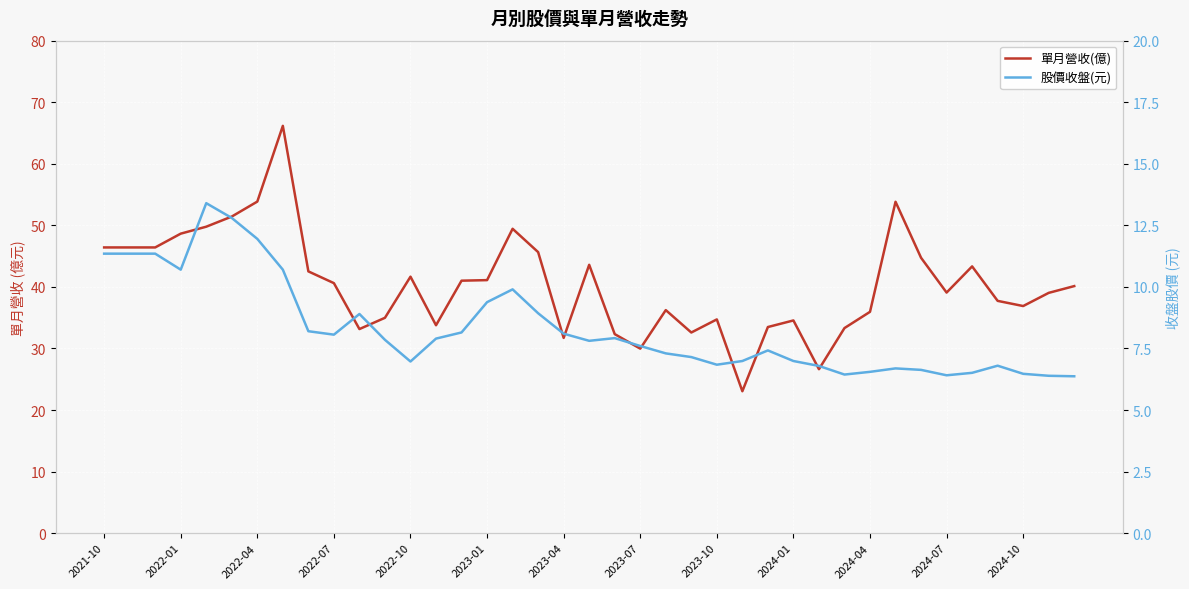

In 股價收盤(元), how many points are higher than both neighbors (excluding endpoints)?

7